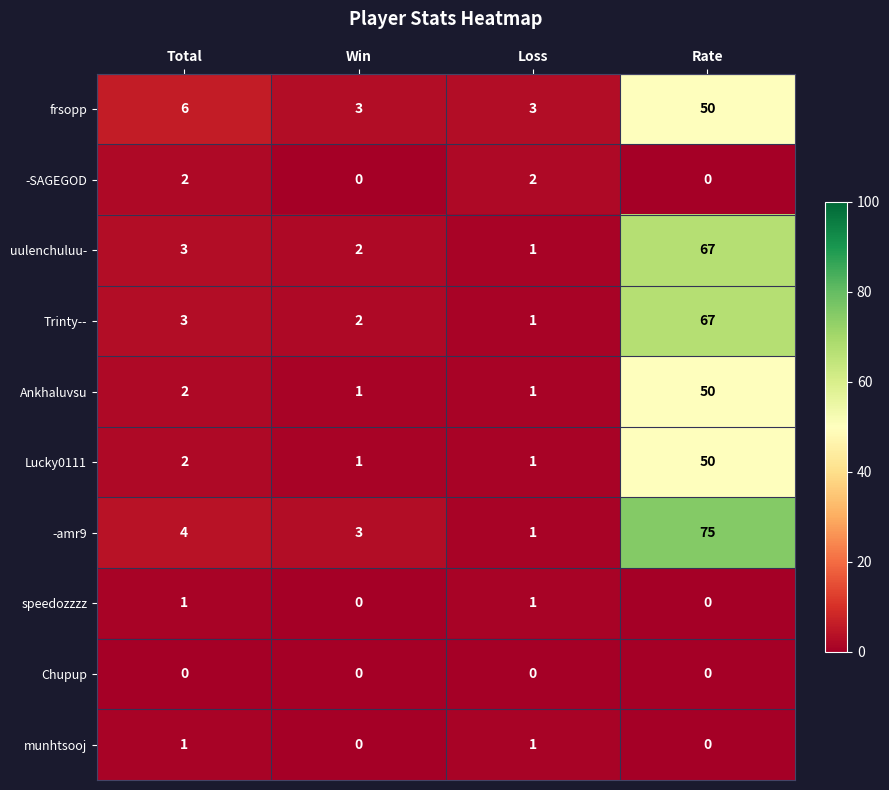

Where is Lucky0111 nearest to the value 25?

Total